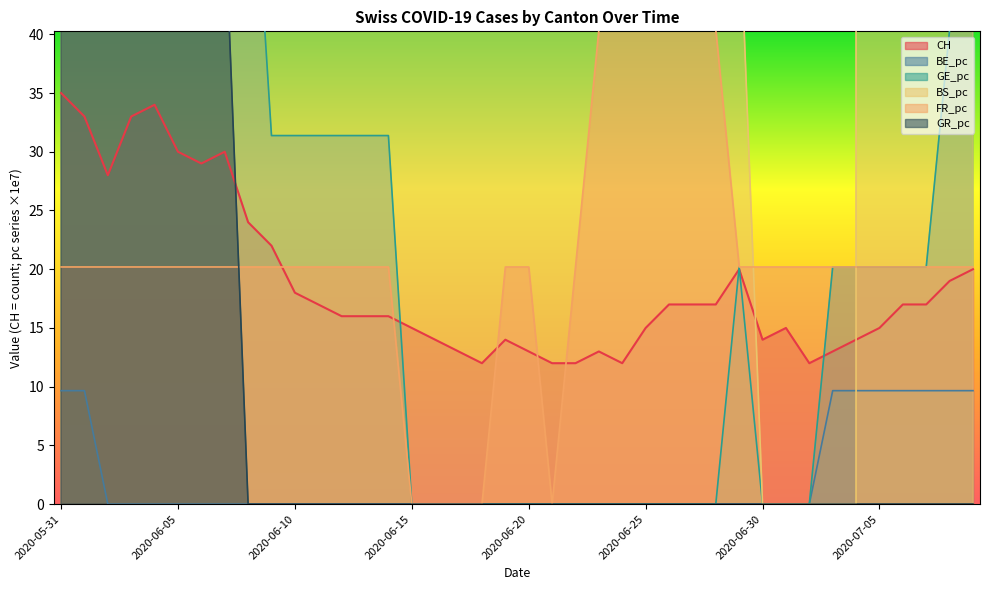

True or false: BE_pc has a value of 0.0 at 2020-06-12.

True